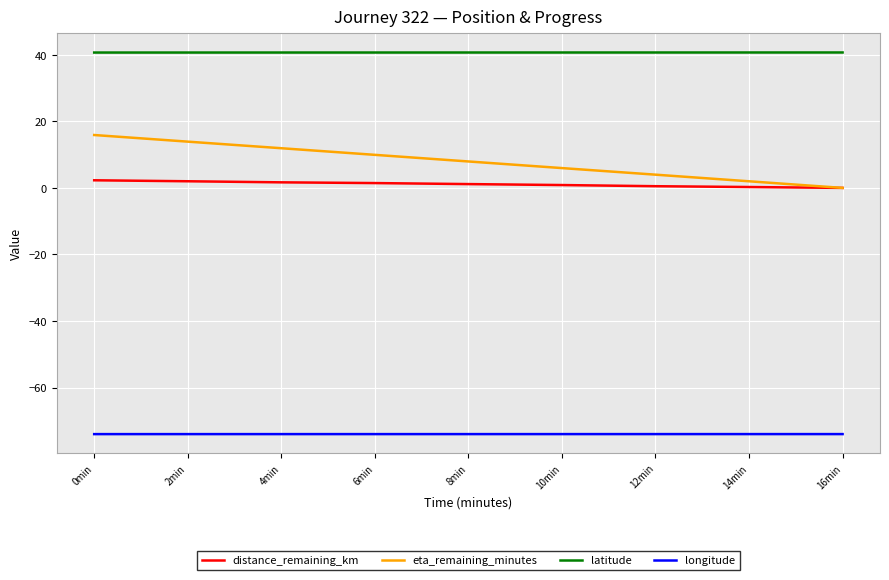

Which series has the widest spread of values?

eta_remaining_minutes